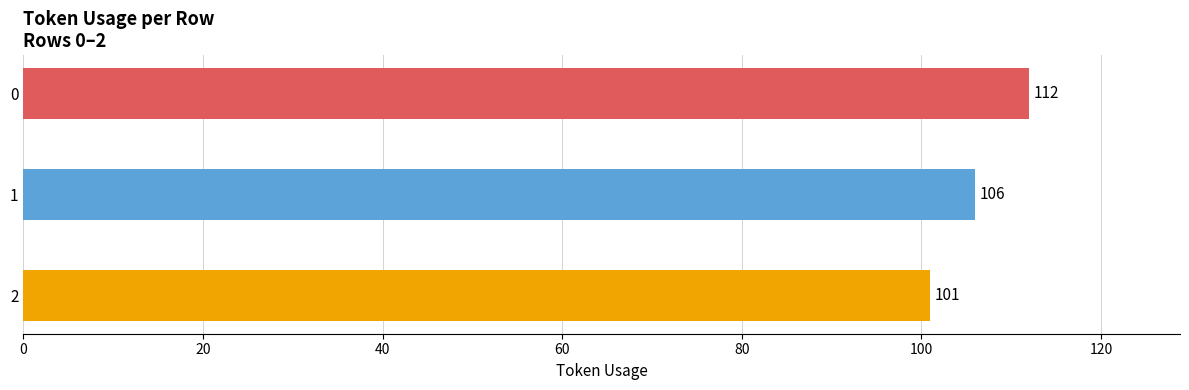

Count the number of data series in this chart.

1